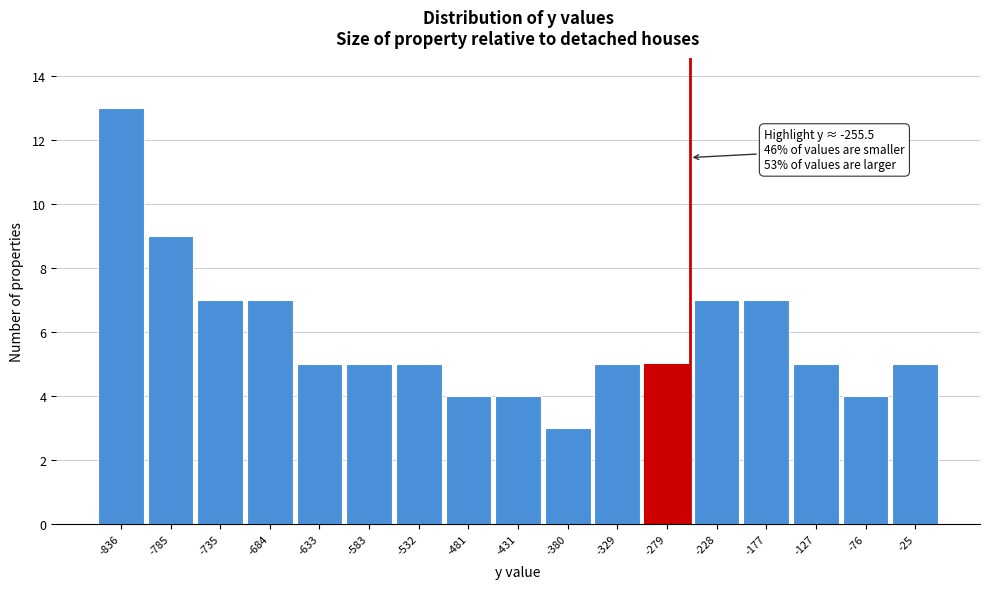

Over which range of the x-axis is the bar tallest?

-860 to -810